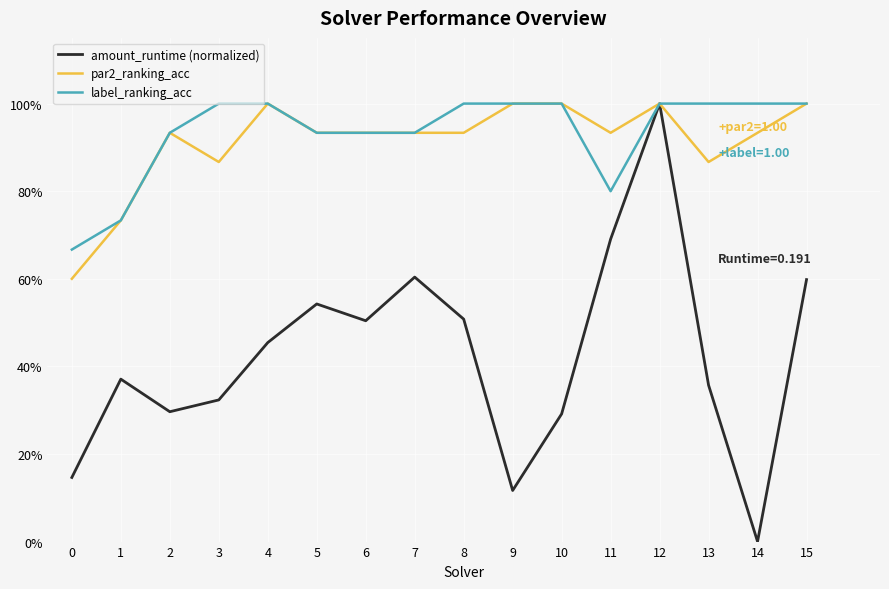

Does the chart display data point markers on the line(s)?

No